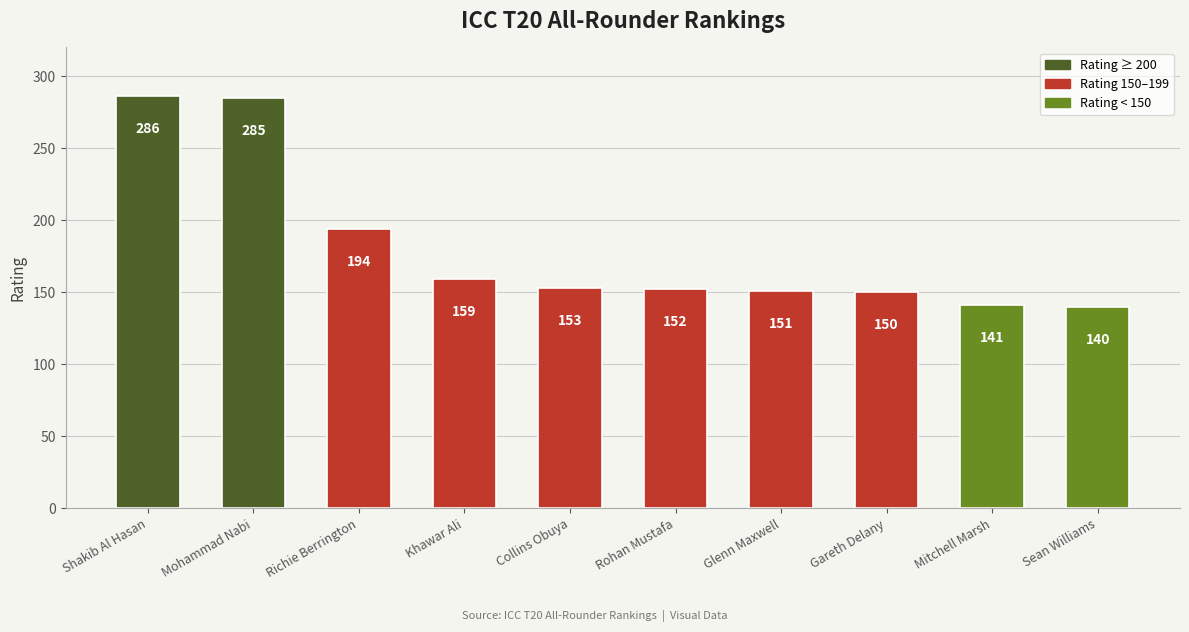

What is the average value?

181